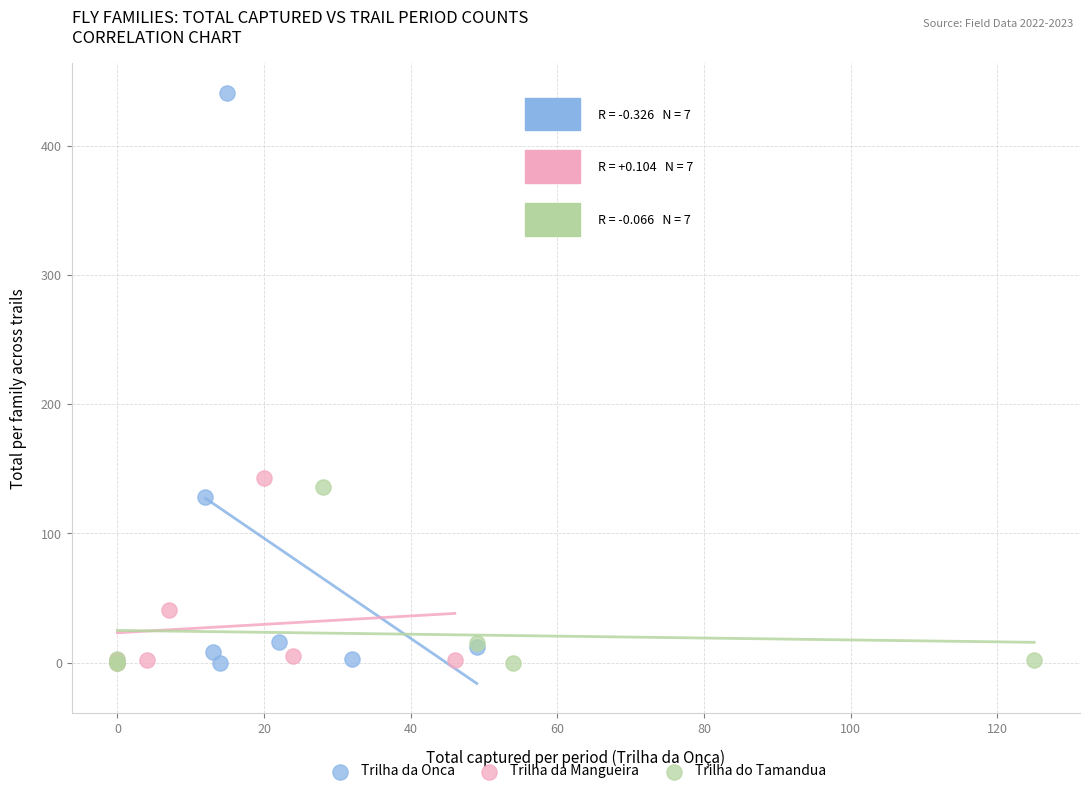

Which series reaches the maximum Y coordinate?

Trilha da Onca